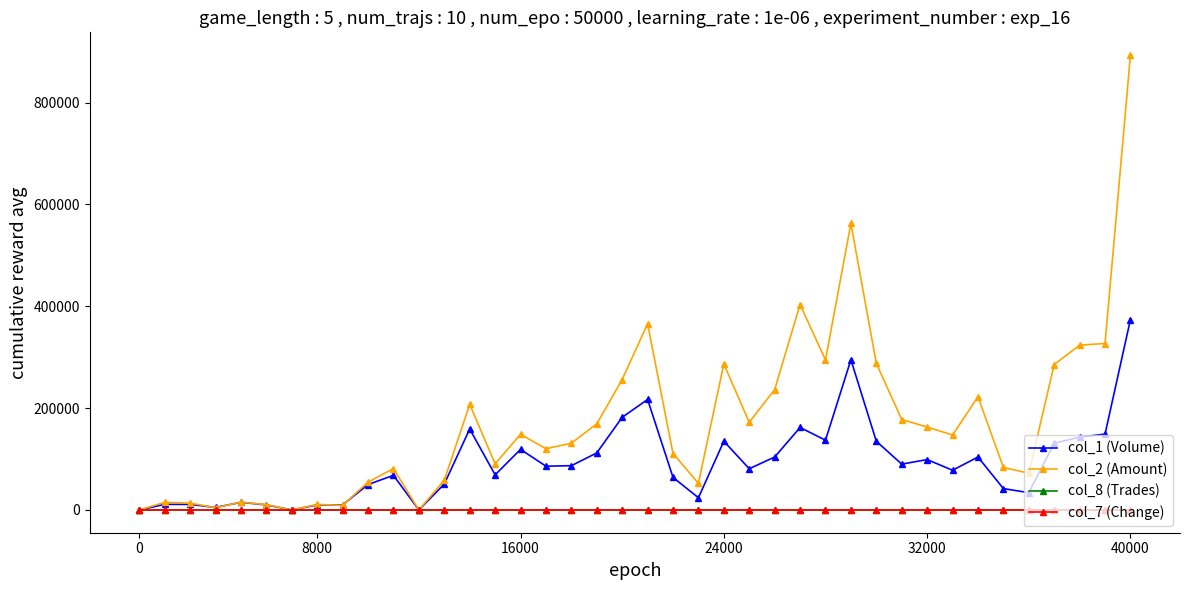

What is the difference between the second highest and minimum values in the col_7 (Change) series?

0.9